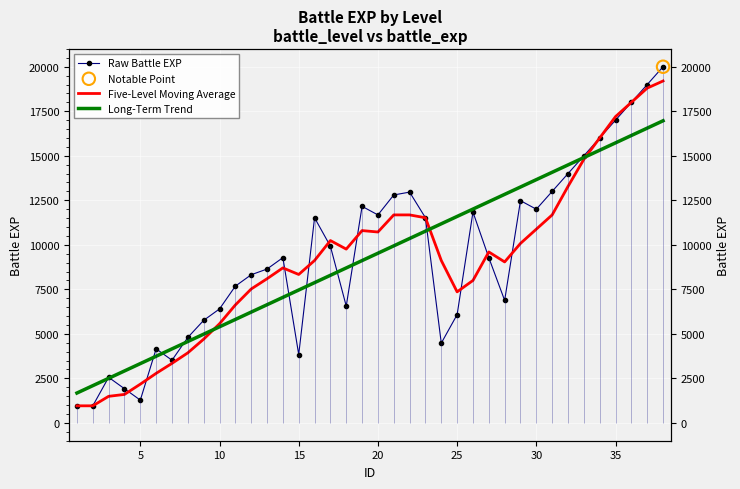

Which series contains the highest Y value?

Raw Battle EXP